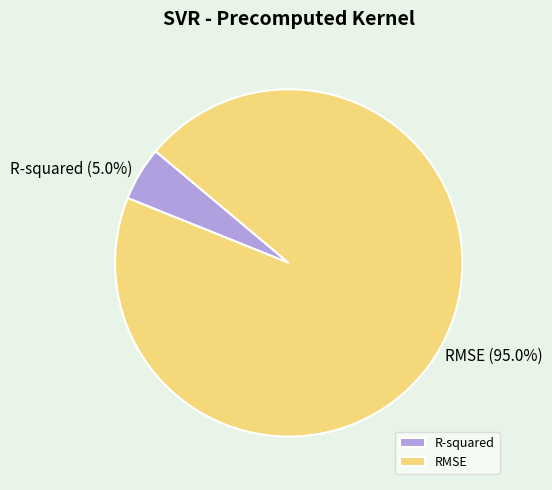

Which has a higher value, R-squared or RMSE?

RMSE